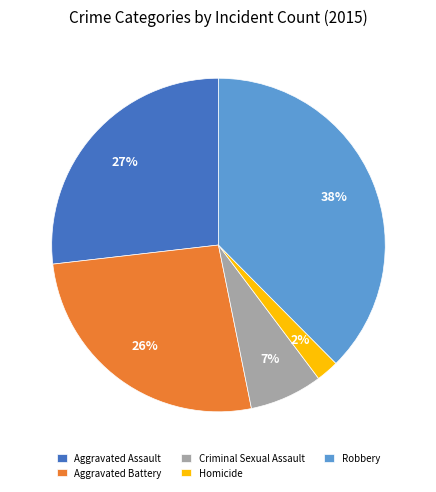

Is there a majority slice in this chart?

No